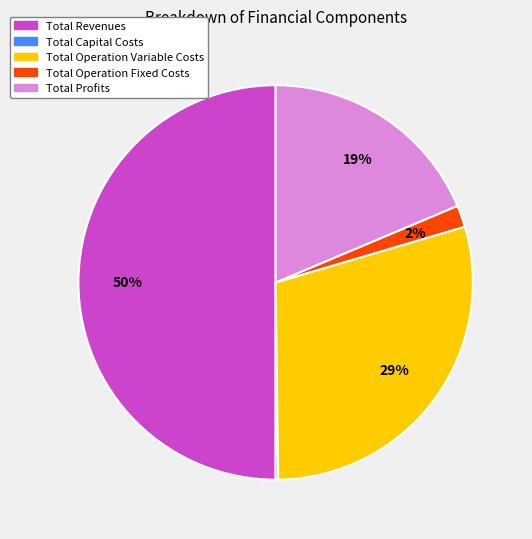

Between Total Revenues and Total Profits, which is larger?

Total Revenues